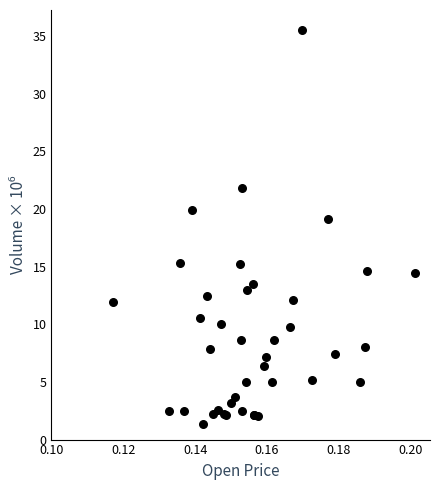

What Y value in the scatter plot is closest to 18?

19.1